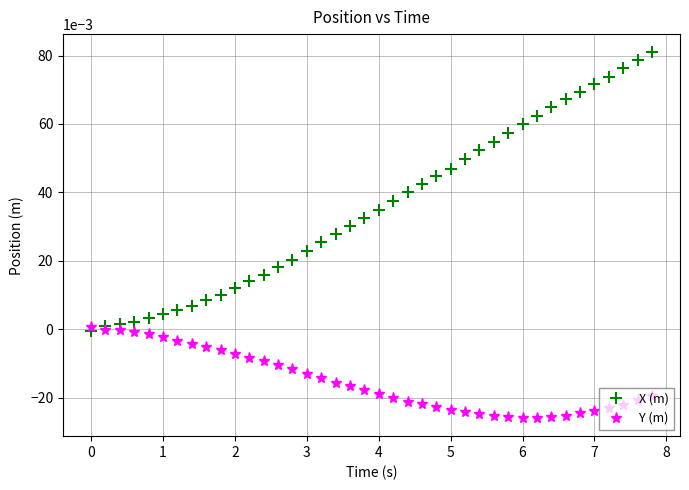

Rank the series by their average value, from highest to lowest.

X (m), Y (m)